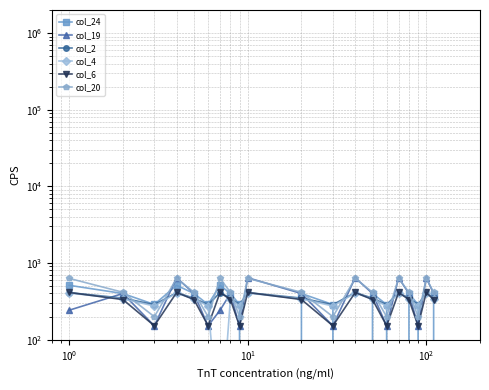

What are all the series names shown in the legend?

col_24, col_19, col_2, col_4, col_6, col_20